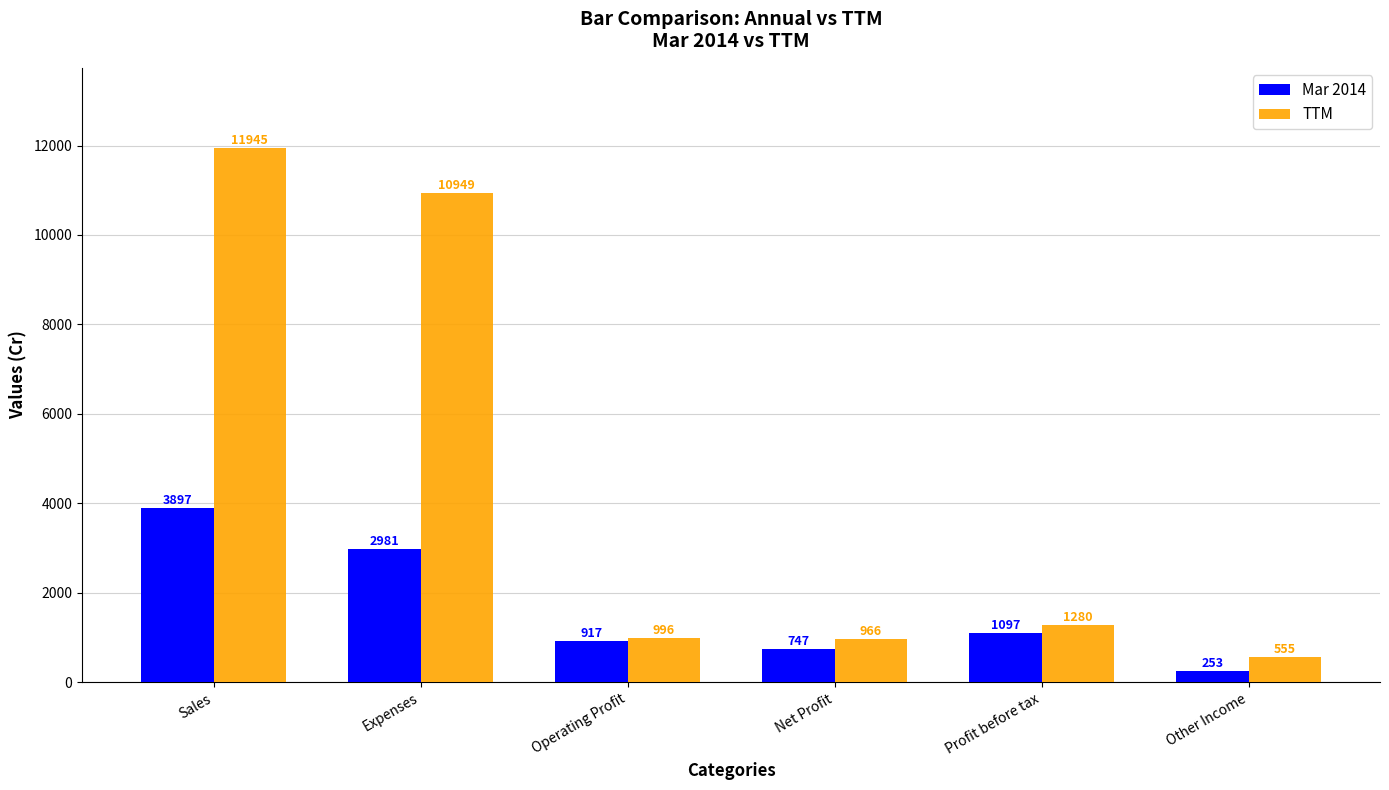

List the series in order of their peak value, highest first.

TTM, Mar 2014